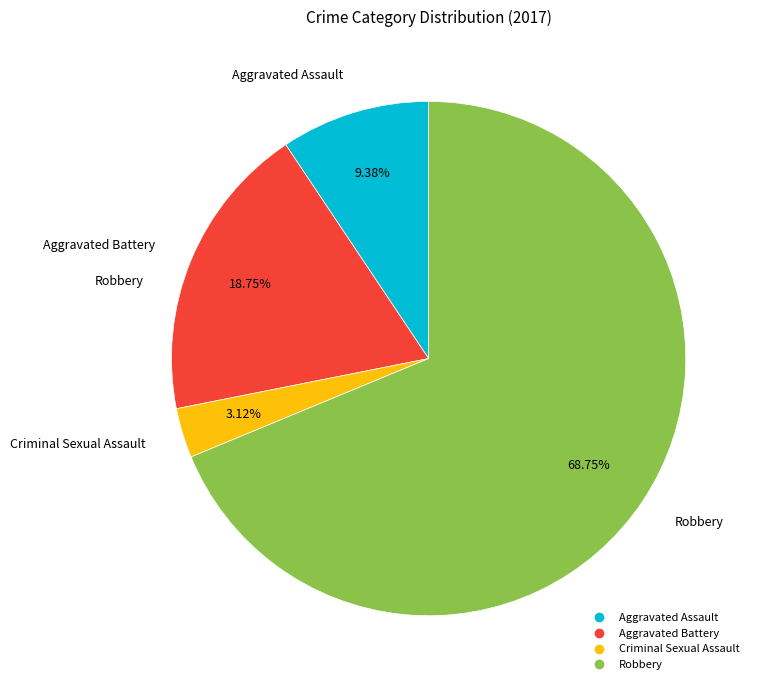

To the nearest percent, what percentage of the pie is Robbery?

69%